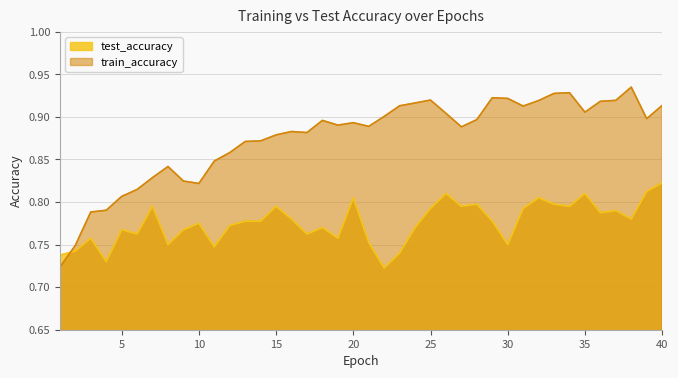

Rank the series at 7 from lowest to highest value.

test_accuracy, train_accuracy